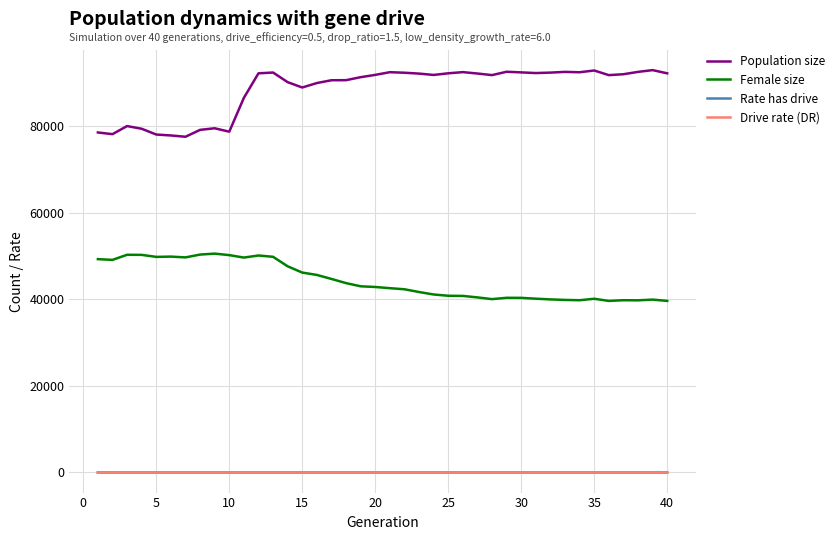

Which series has the widest spread of values?

Population size